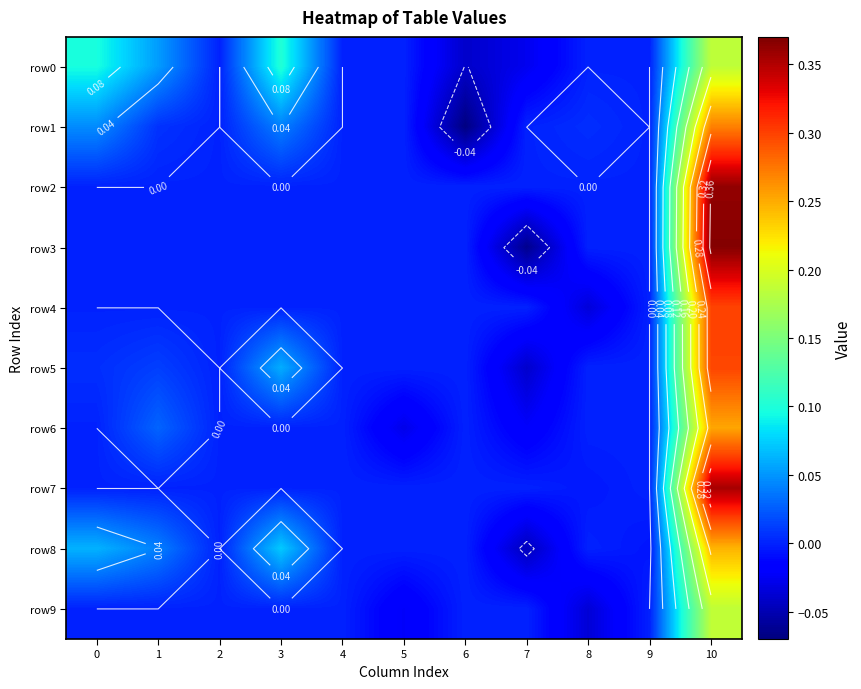

Count the row4 values in the range 0 to 1.

10